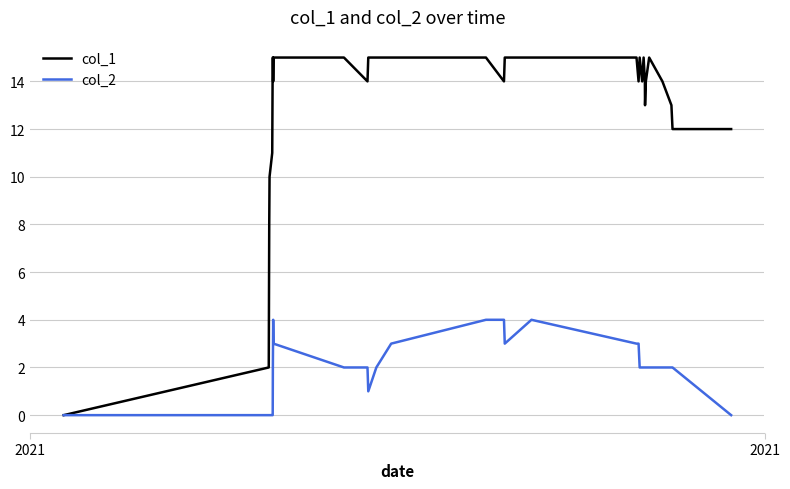

List the series in order of their peak value, highest first.

col_1, col_2